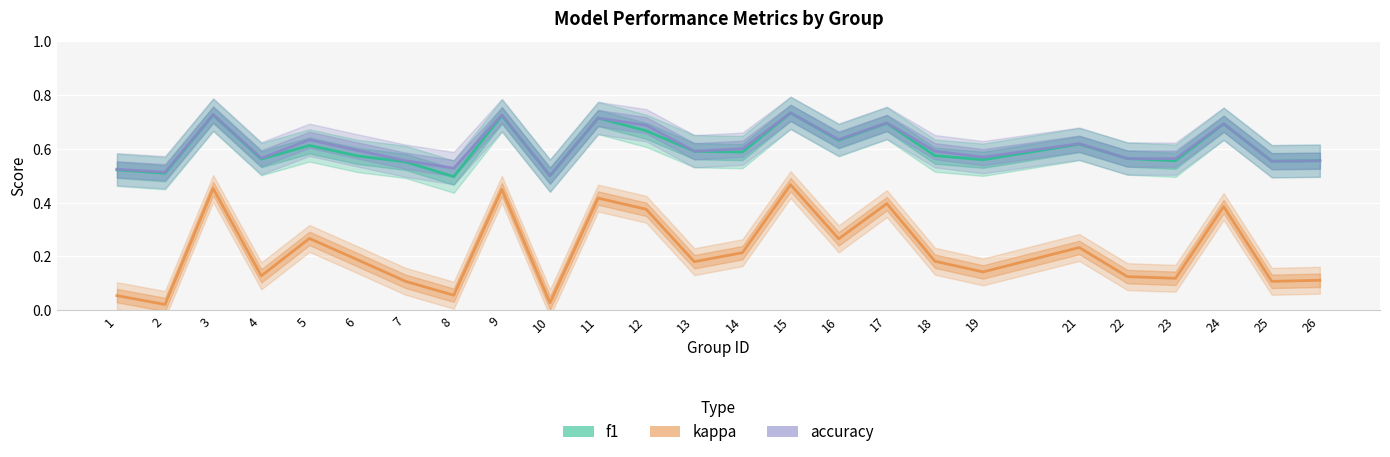

Rank the categories by accuracy value from highest to lowest.

15, 3, 9, 11, 17, 24, 12, 16, 5, 21, 14, 6, 13, 18, 19, 4, 22, 23, 7, 26, 25, 8, 1, 2, 10